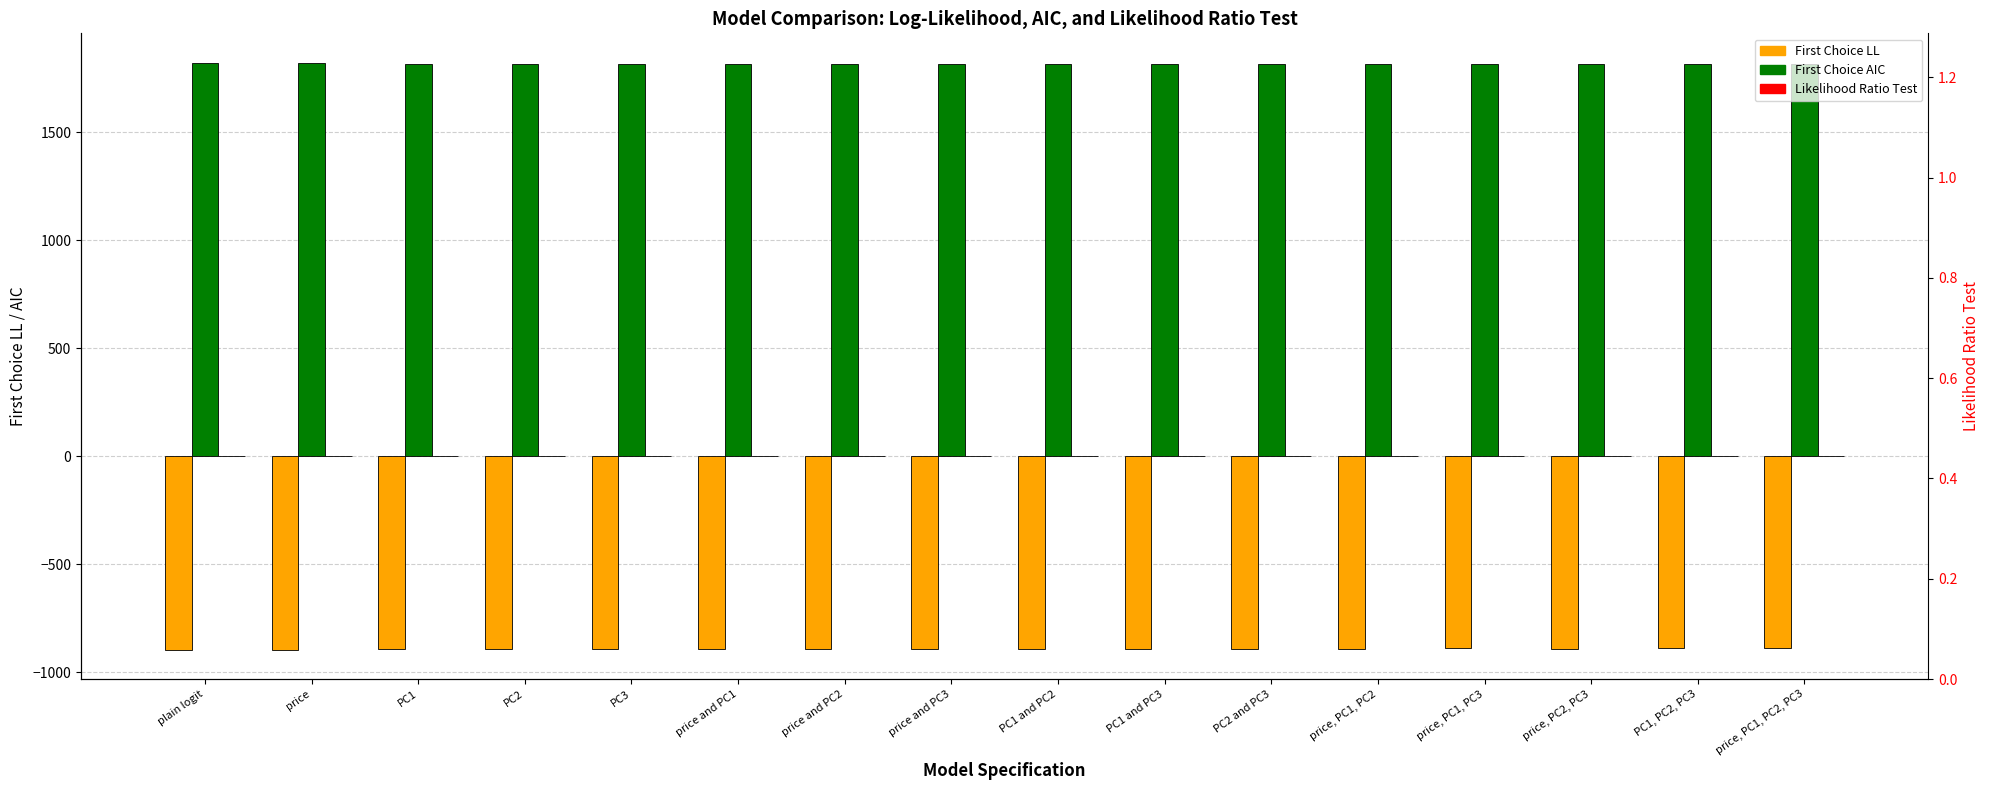

Which category has the highest value in the First Choice LL series?

price, PC1, PC2, PC3